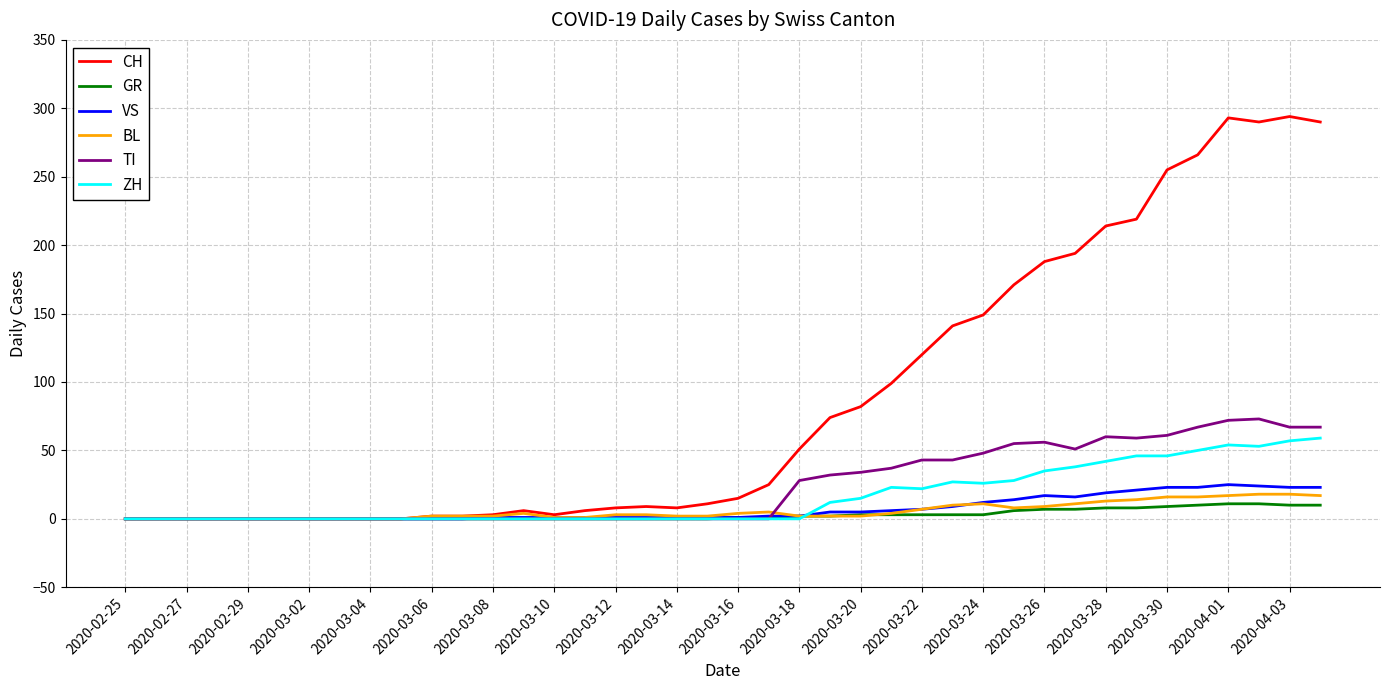

Which series has the largest range (max minus min)?

CH